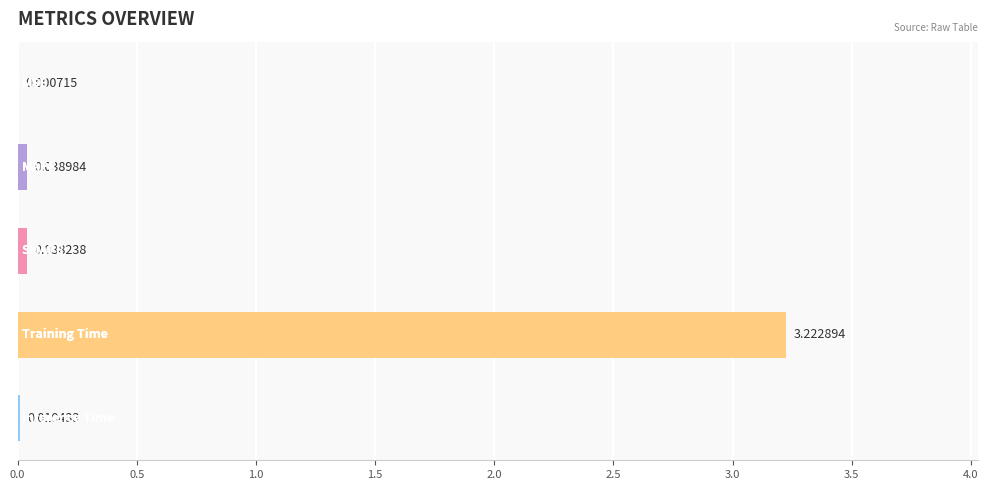

How many data points does each series have?

5